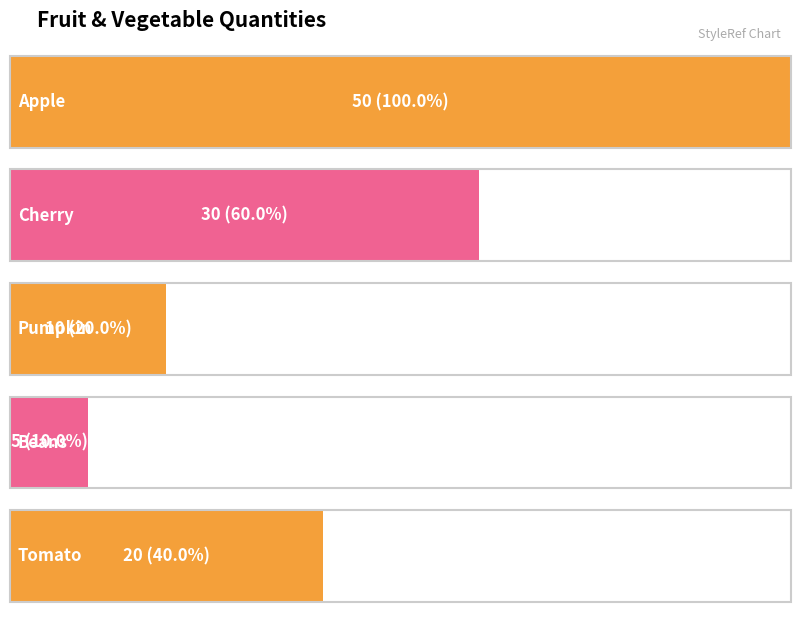

What is the greatest value displayed?

50